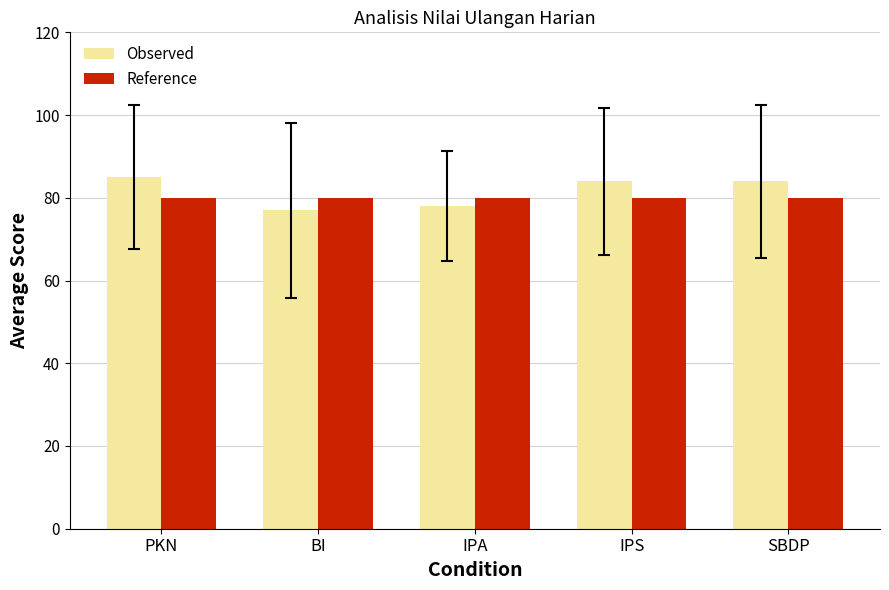

The Observed series shows 77 at BI. True or false?

True